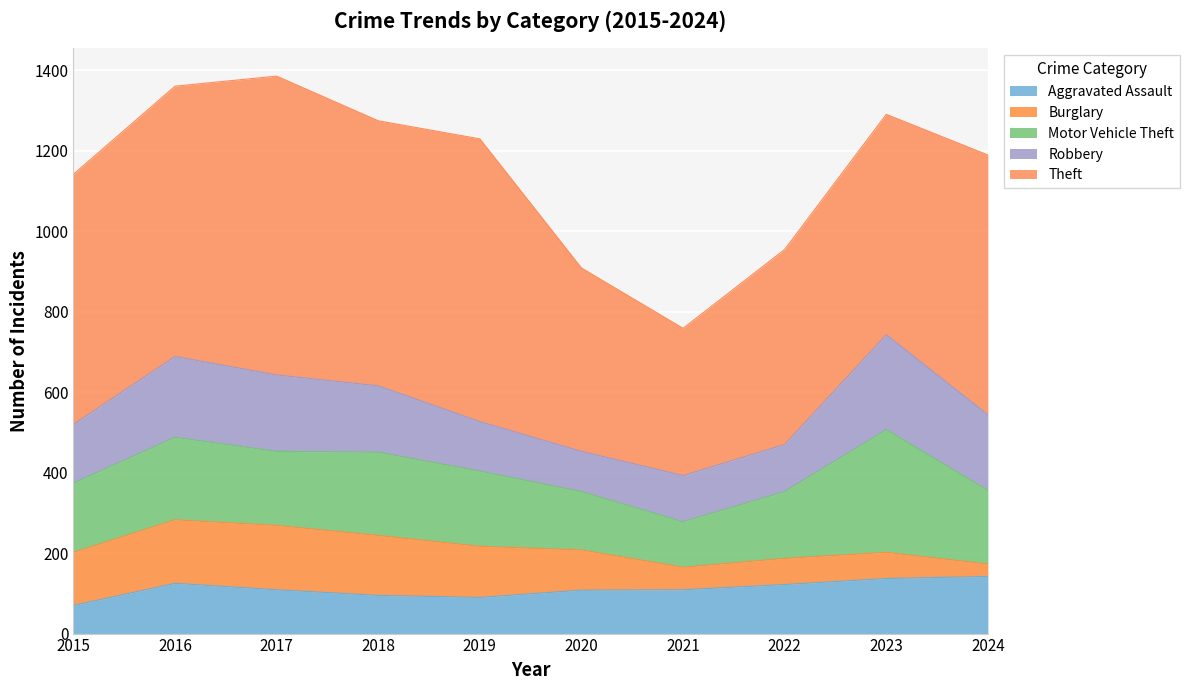

Rank the categories by Motor Vehicle Theft value from highest to lowest.

2023, 2018, 2016, 2019, 2017, 2024, 2015, 2022, 2020, 2021